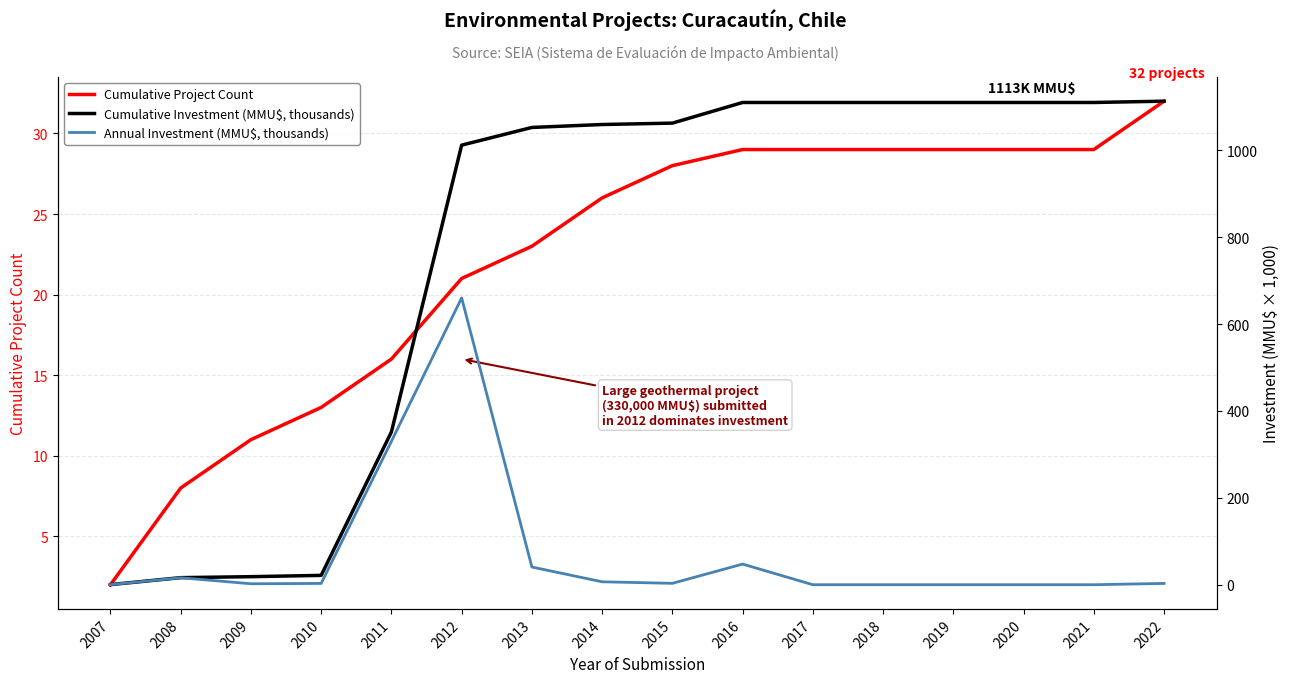

Rank the series at 2022 from lowest to highest value.

Annual Investment (MMU$, thousands), Cumulative Project Count, Cumulative Investment (MMU$, thousands)